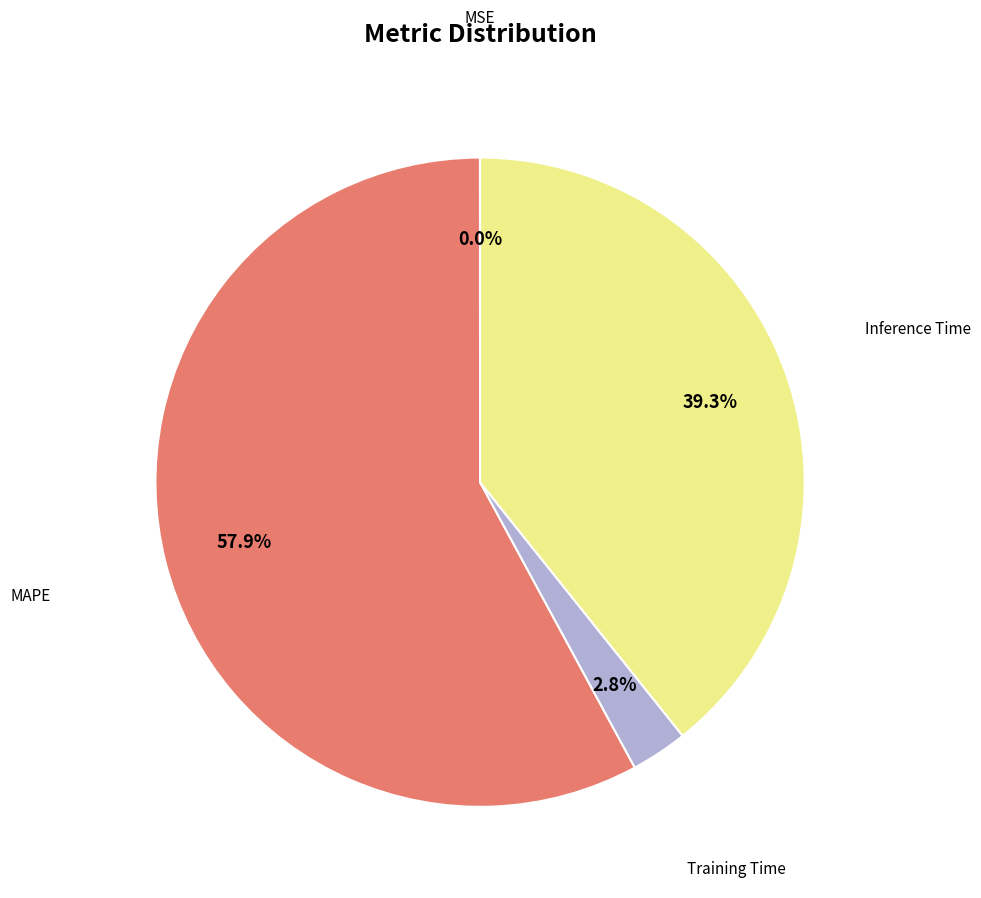

Is there any slice that represents more than half of the pie?

Yes